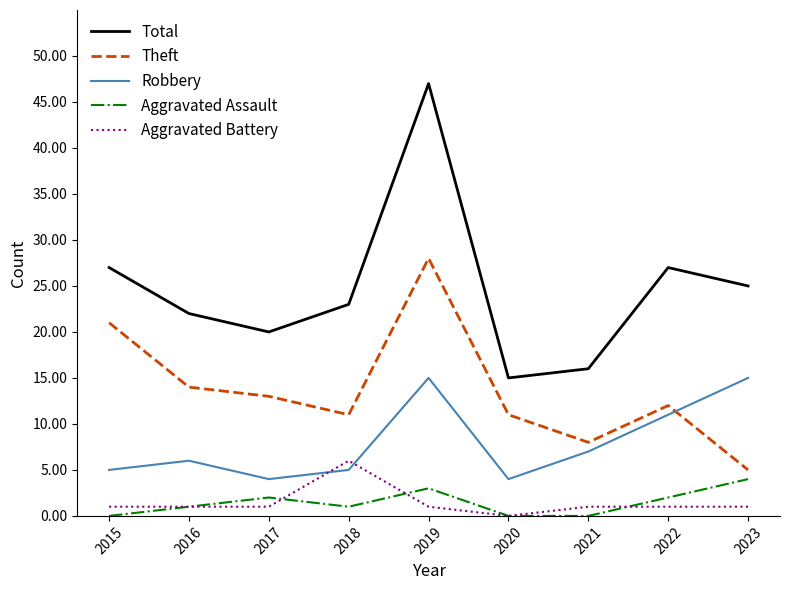

Reading right to left, transcribe all the data shown in this chart.

Total: 2023=25	2022=27	2021=16	2020=15	2019=47	2018=23	2017=20	2016=22	2015=27
Theft: 2023=5	2022=12	2021=8	2020=11	2019=28	2018=11	2017=13	2016=14	2015=21
Robbery: 2023=15	2022=11	2021=7	2020=4	2019=15	2018=5	2017=4	2016=6	2015=5
Aggravated Assault: 2023=4	2022=2	2021=0	2020=0	2019=3	2018=1	2017=2	2016=1	2015=0
Aggravated Battery: 2023=1	2022=1	2021=1	2020=0	2019=1	2018=6	2017=1	2016=1	2015=1